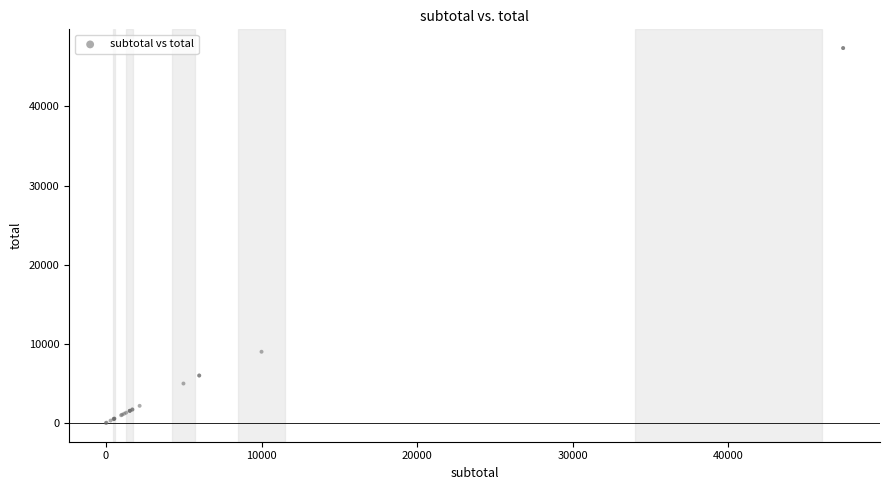

What Y value in the scatter plot is closest to 23685?

9000.0